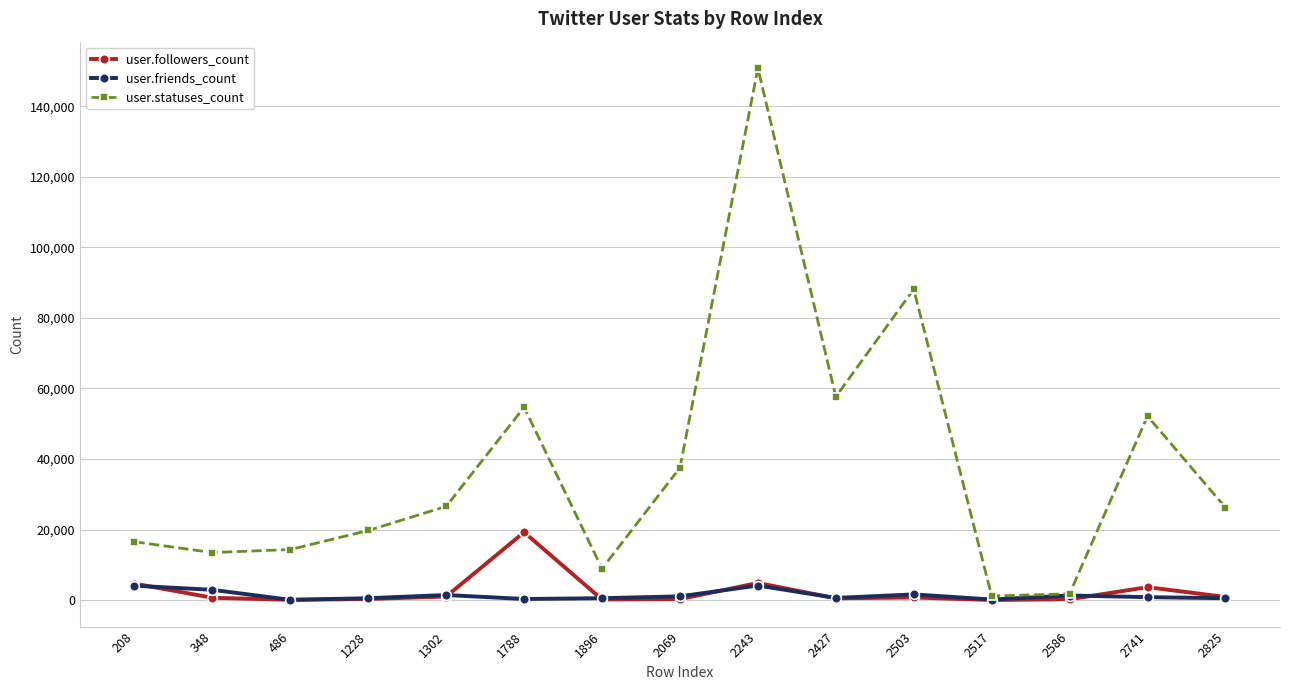

What is the average value of the user.friends_count series?

1336